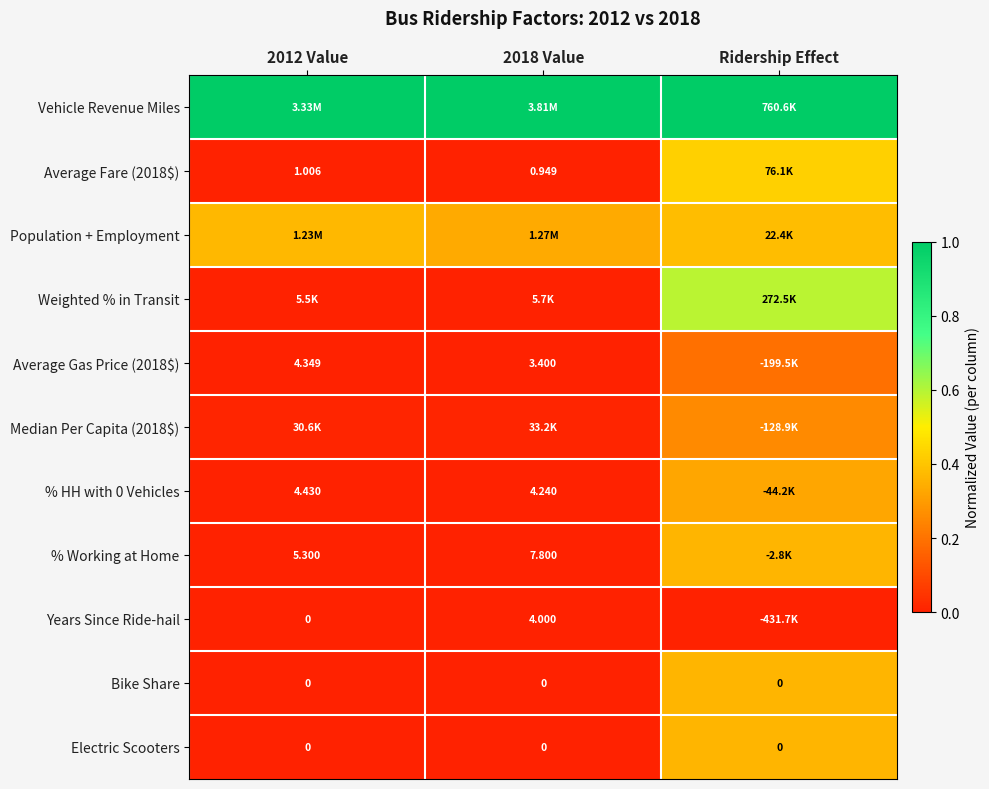

Is the value of Electric Scooters at 2018 Value greater than the value of Average Gas Price (2018$) at 2012 Value?

No